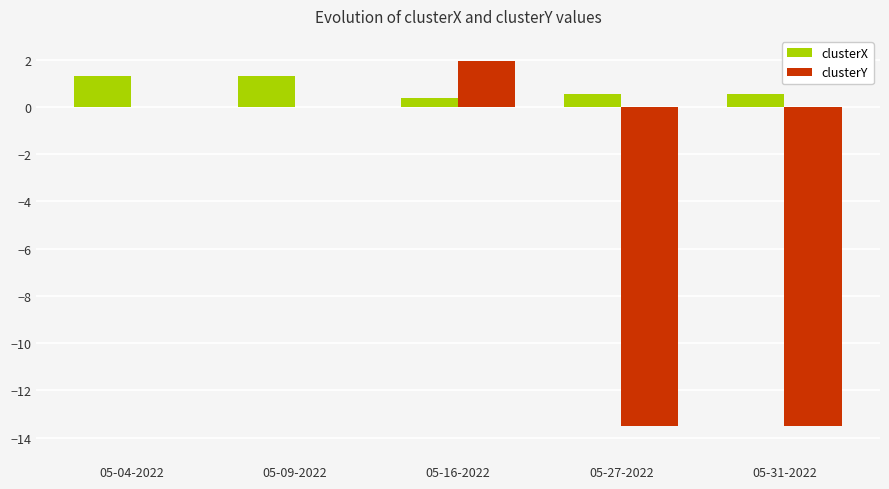

What is the maximum value shown in the chart?

1.9